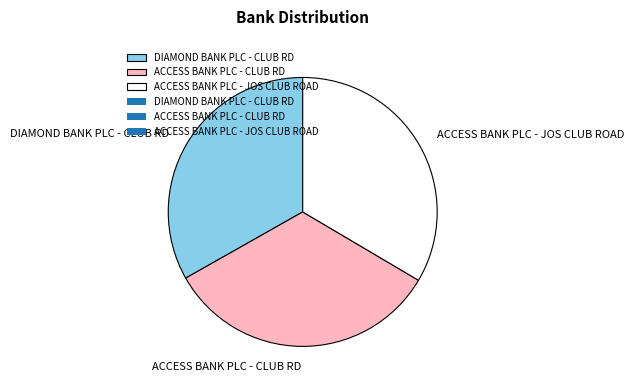

What is the ratio of the value at ACCESS BANK PLC - JOS CLUB ROAD to the value at DIAMOND BANK PLC - CLUB RD?

1.0